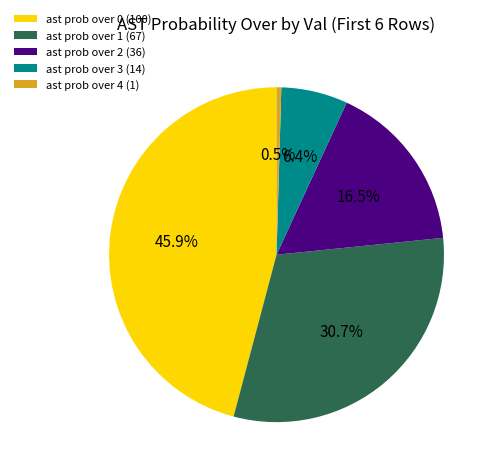

Between ast prob over 1 (67) and ast prob over 3 (14), which is larger?

ast prob over 1 (67)